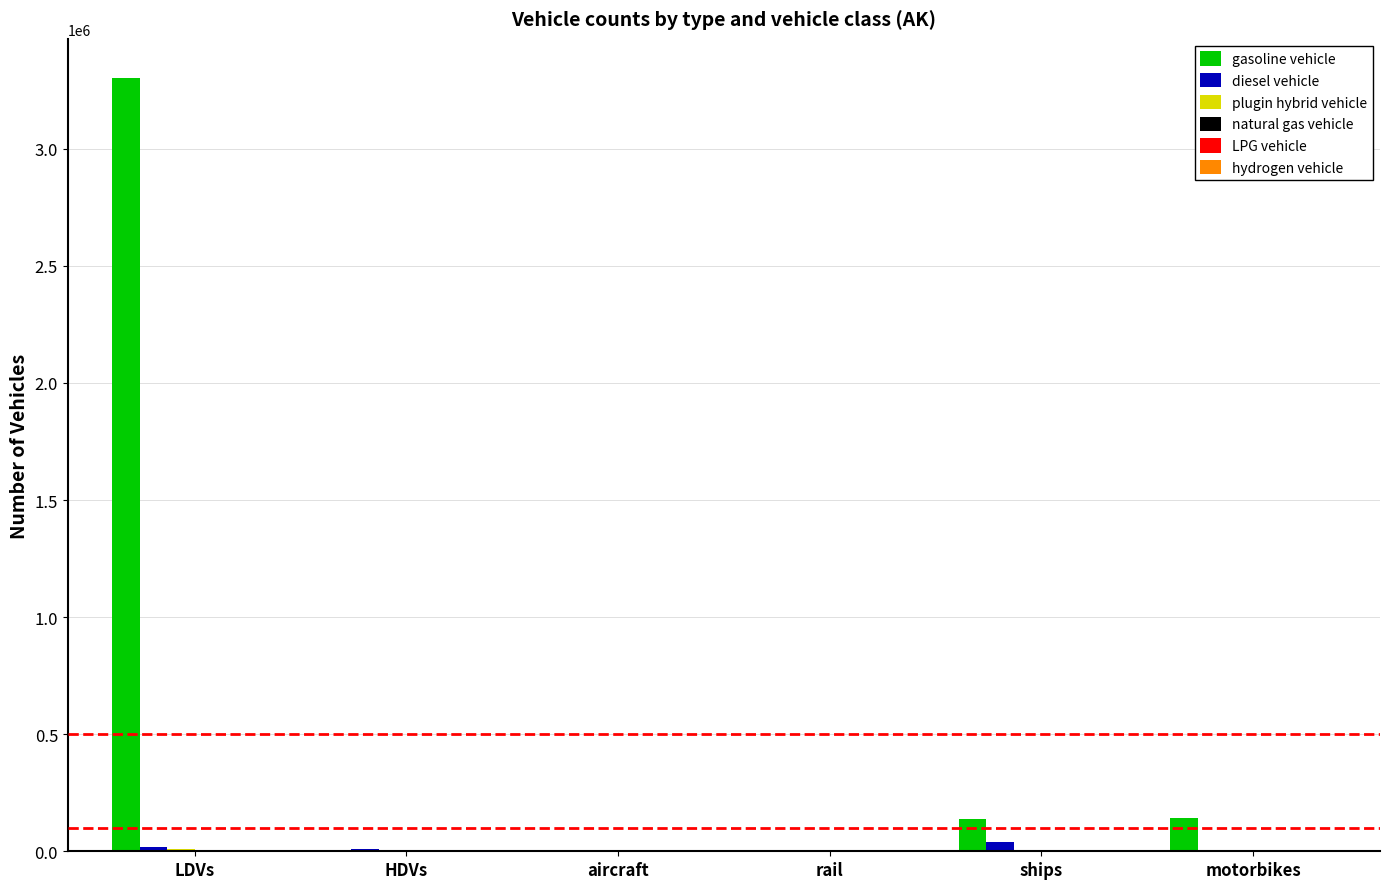

What is the greatest value displayed?

3304346.0